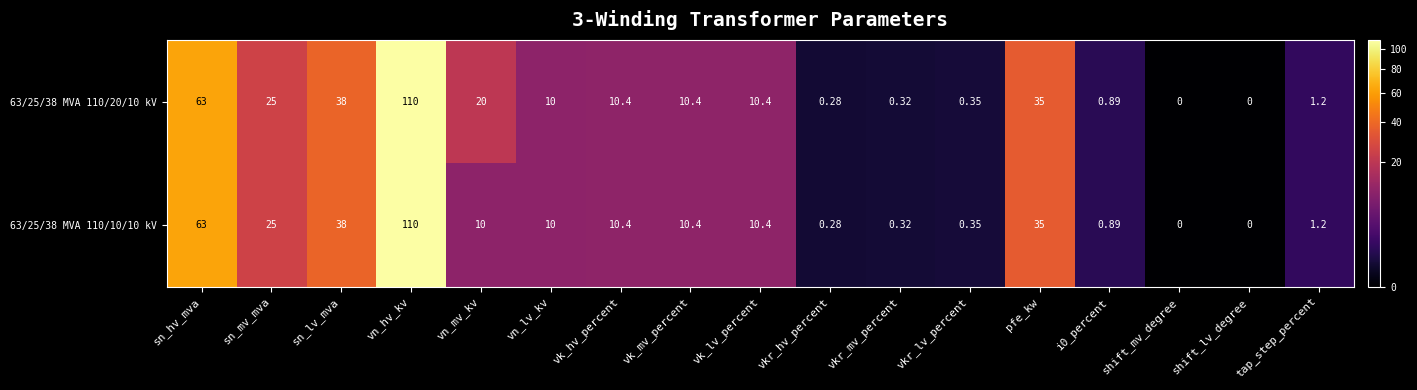

At how many categories does at least one series exceed 21?

5